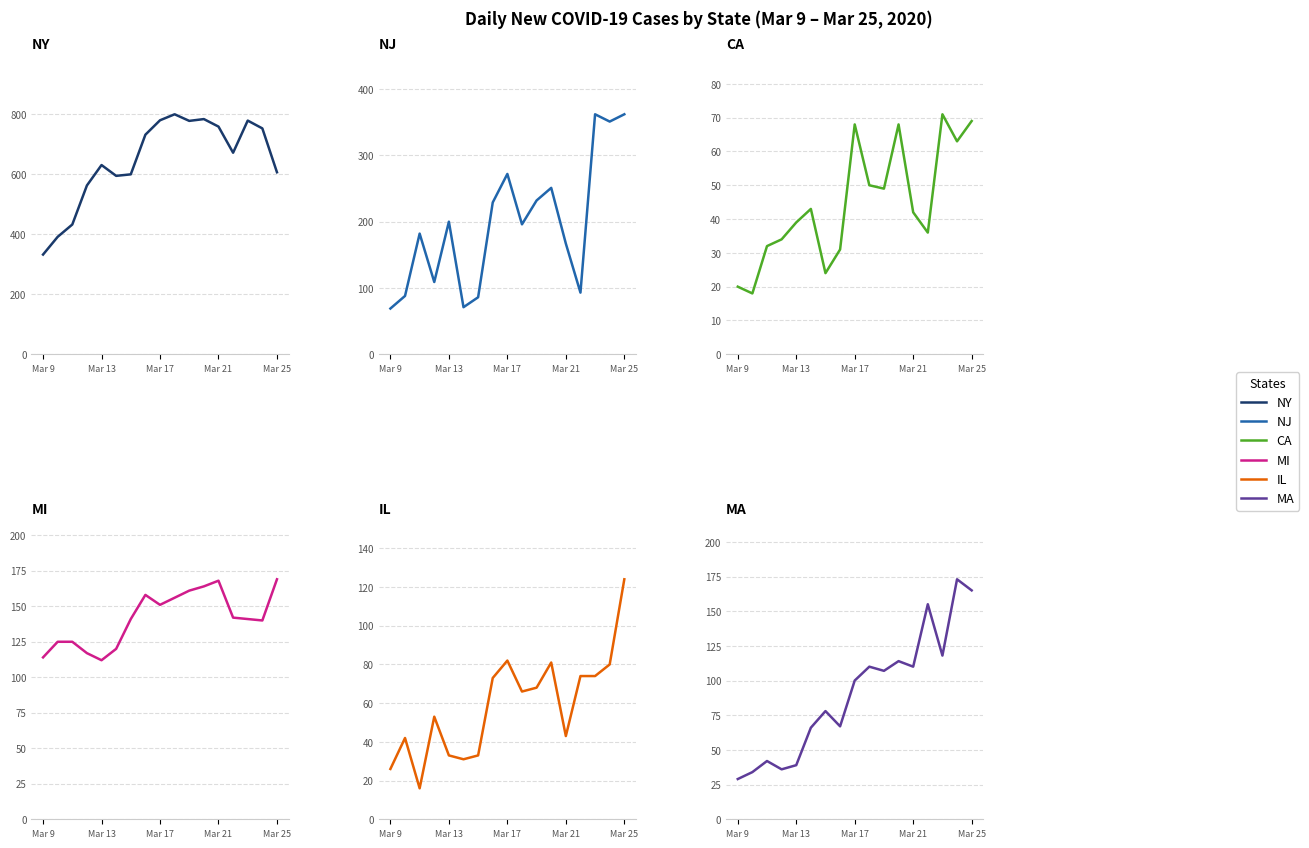

The value of MA at 11 is 114. True or false?

True